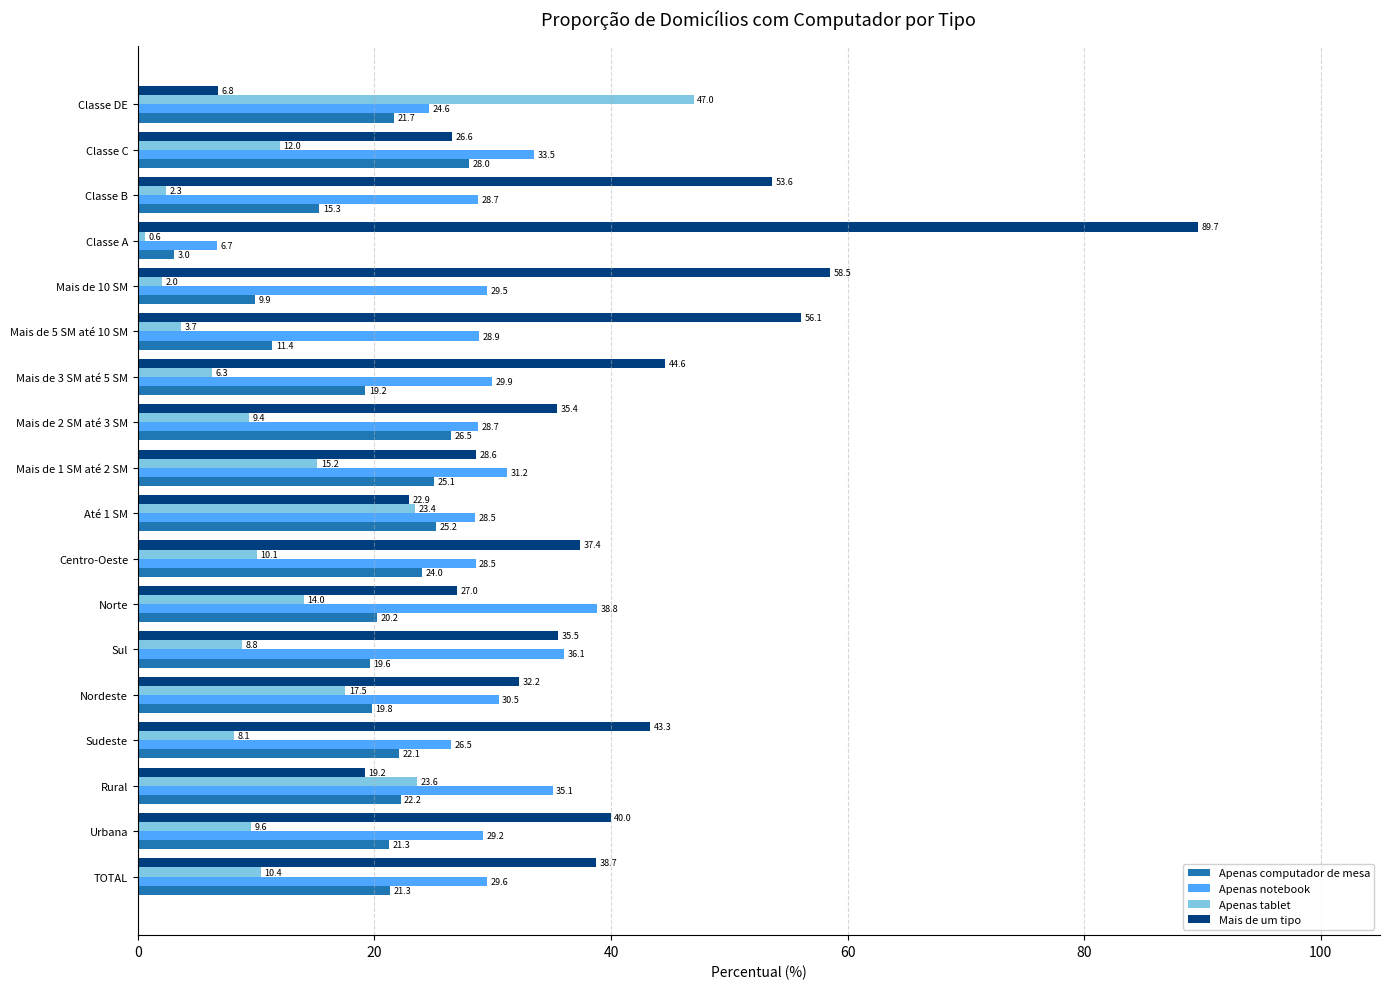

Is it true that Apenas notebook equals 19.6 at Mais de 1 SM até 2 SM?

False